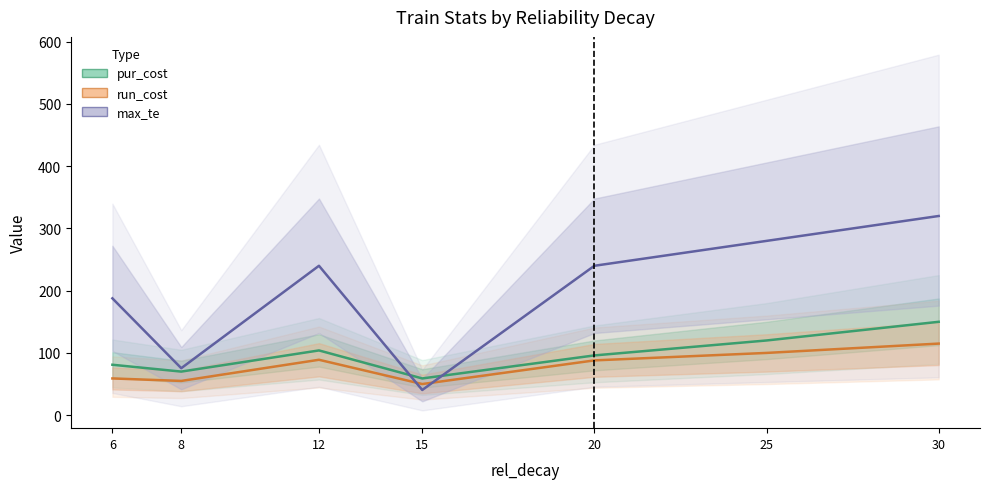

In run_cost, how many points are lower than both neighbors (excluding endpoints)?

2